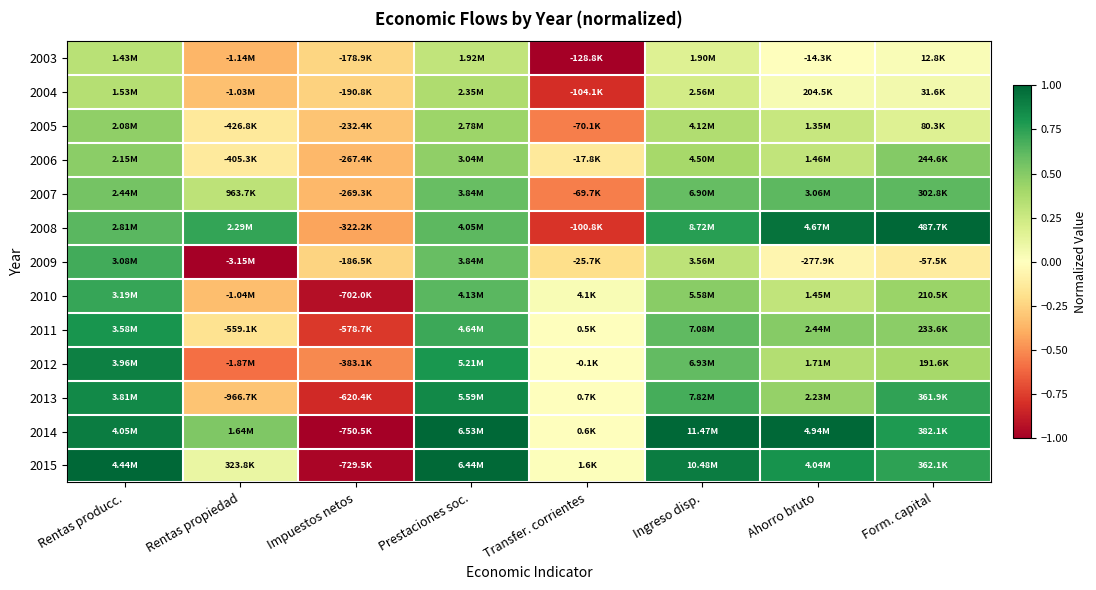

Reading left to right, list all the values displayed in this chart.

2003: Rentas producc.=0.3	Rentas propiedad=-0.4	Impuestos netos=-0.2	Prestaciones soc.=0.3	Transfer. corrientes=-1.0	Ingreso disp.=0.2	Ahorro bruto=-0.0	Form. capital=0.0
2004: Rentas producc.=0.3	Rentas propiedad=-0.3	Impuestos netos=-0.3	Prestaciones soc.=0.4	Transfer. corrientes=-0.8	Ingreso disp.=0.2	Ahorro bruto=0.0	Form. capital=0.1
2005: Rentas producc.=0.5	Rentas propiedad=-0.1	Impuestos netos=-0.3	Prestaciones soc.=0.4	Transfer. corrientes=-0.5	Ingreso disp.=0.4	Ahorro bruto=0.3	Form. capital=0.2
2006: Rentas producc.=0.5	Rentas propiedad=-0.1	Impuestos netos=-0.4	Prestaciones soc.=0.5	Transfer. corrientes=-0.1	Ingreso disp.=0.4	Ahorro bruto=0.3	Form. capital=0.5
2007: Rentas producc.=0.5	Rentas propiedad=0.3	Impuestos netos=-0.4	Prestaciones soc.=0.6	Transfer. corrientes=-0.5	Ingreso disp.=0.6	Ahorro bruto=0.6	Form. capital=0.6
2008: Rentas producc.=0.6	Rentas propiedad=0.7	Impuestos netos=-0.4	Prestaciones soc.=0.6	Transfer. corrientes=-0.8	Ingreso disp.=0.8	Ahorro bruto=0.9	Form. capital=1.0
2009: Rentas producc.=0.7	Rentas propiedad=-1.0	Impuestos netos=-0.2	Prestaciones soc.=0.6	Transfer. corrientes=-0.2	Ingreso disp.=0.3	Ahorro bruto=-0.1	Form. capital=-0.1
2010: Rentas producc.=0.7	Rentas propiedad=-0.3	Impuestos netos=-0.9	Prestaciones soc.=0.6	Transfer. corrientes=0.0	Ingreso disp.=0.5	Ahorro bruto=0.3	Form. capital=0.4
2011: Rentas producc.=0.8	Rentas propiedad=-0.2	Impuestos netos=-0.8	Prestaciones soc.=0.7	Transfer. corrientes=0.0	Ingreso disp.=0.6	Ahorro bruto=0.5	Form. capital=0.5
2012: Rentas producc.=0.9	Rentas propiedad=-0.6	Impuestos netos=-0.5	Prestaciones soc.=0.8	Transfer. corrientes=-0.0	Ingreso disp.=0.6	Ahorro bruto=0.3	Form. capital=0.4
2013: Rentas producc.=0.9	Rentas propiedad=-0.3	Impuestos netos=-0.8	Prestaciones soc.=0.9	Transfer. corrientes=0.0	Ingreso disp.=0.7	Ahorro bruto=0.5	Form. capital=0.7
2014: Rentas producc.=0.9	Rentas propiedad=0.5	Impuestos netos=-1.0	Prestaciones soc.=1.0	Transfer. corrientes=0.0	Ingreso disp.=1.0	Ahorro bruto=1.0	Form. capital=0.8
2015: Rentas producc.=1.0	Rentas propiedad=0.1	Impuestos netos=-1.0	Prestaciones soc.=1.0	Transfer. corrientes=0.0	Ingreso disp.=0.9	Ahorro bruto=0.8	Form. capital=0.7